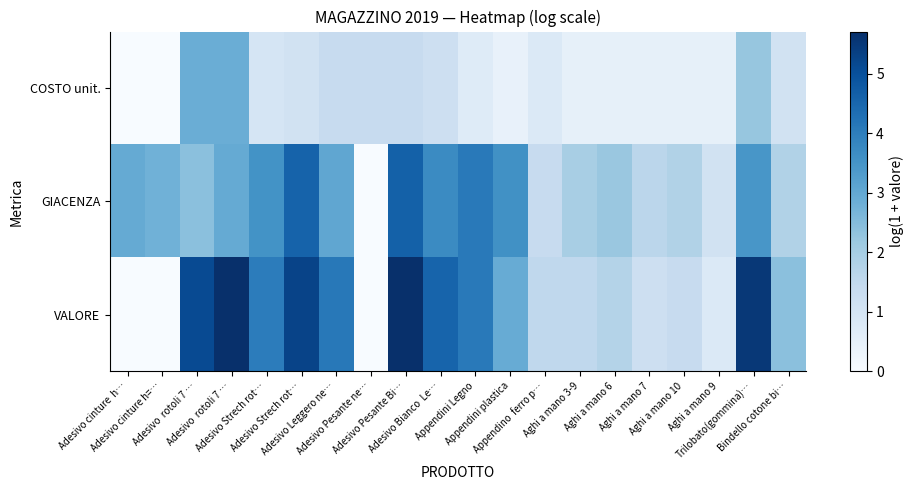

Rank the series by their maximum value, from lowest to highest.

COSTO unit., GIACENZA, VALORE